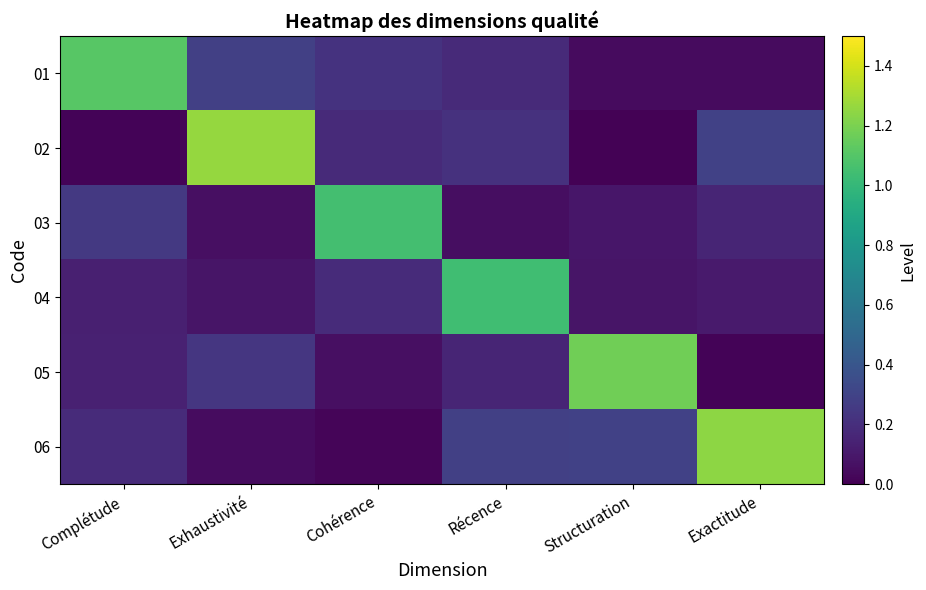

What is the difference between the highest and lowest values at Exhaustivité?

1.2